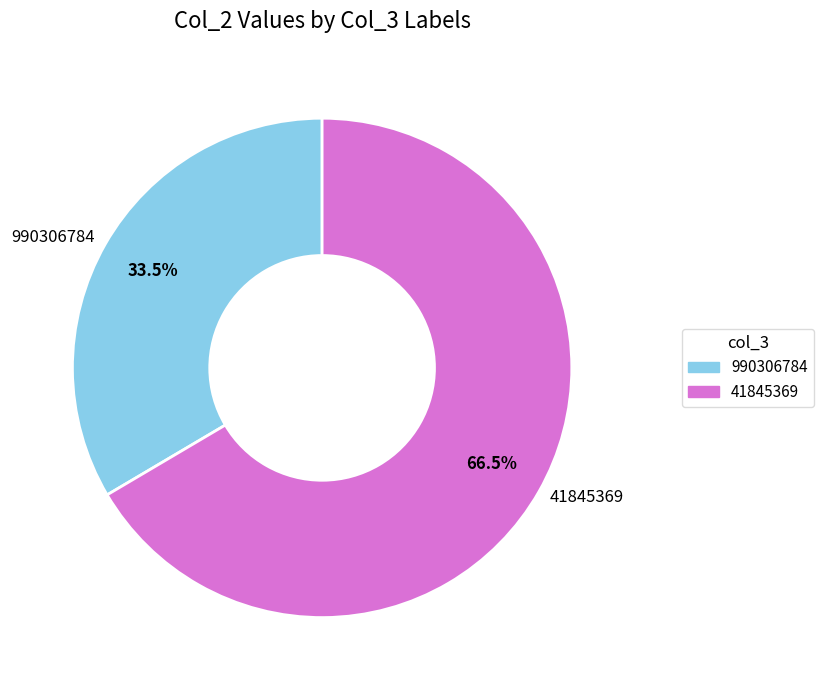

Approximately how many times larger is the value at 41845369 compared to 990306784?

2.0